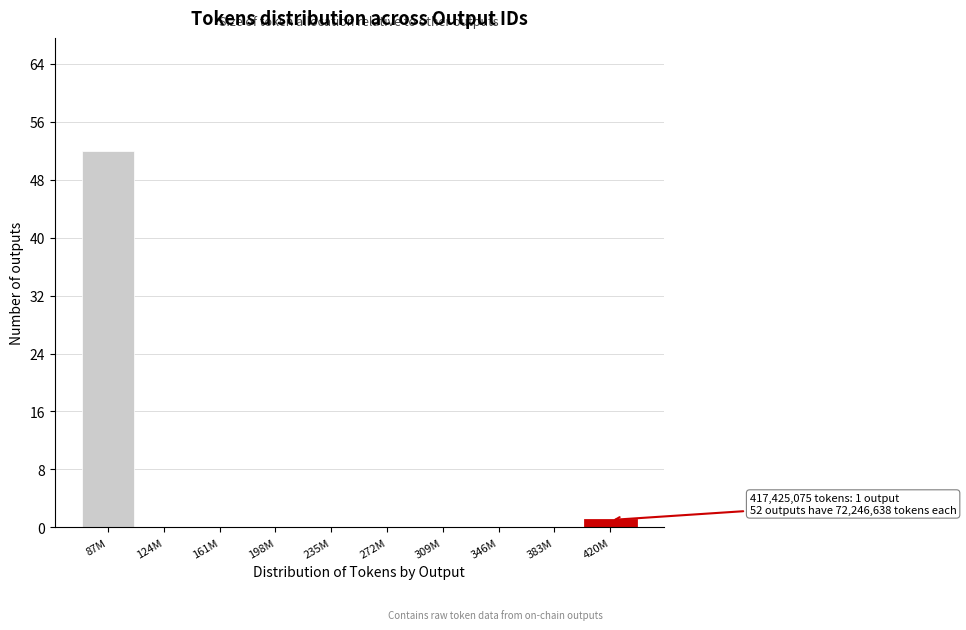

Reading left to right, transcribe all the data shown in this chart.

87M=52	124M=0	161M=0	198M=0	235M=0	272M=0	309M=0	346M=0	383M=0	420M=1